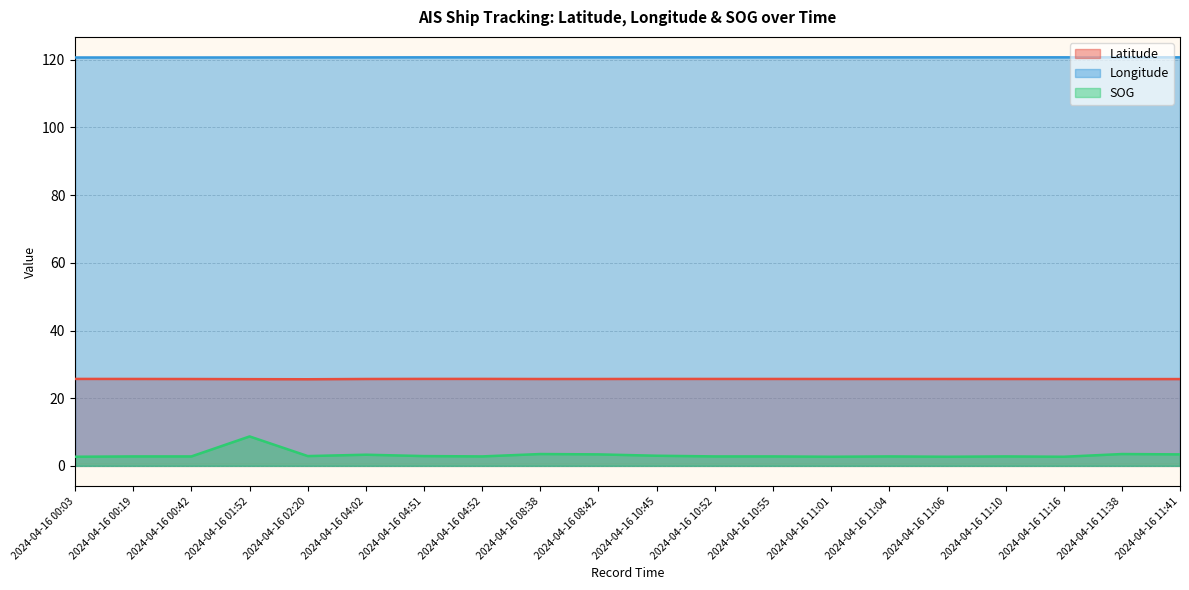

How many data points does each series have?

20